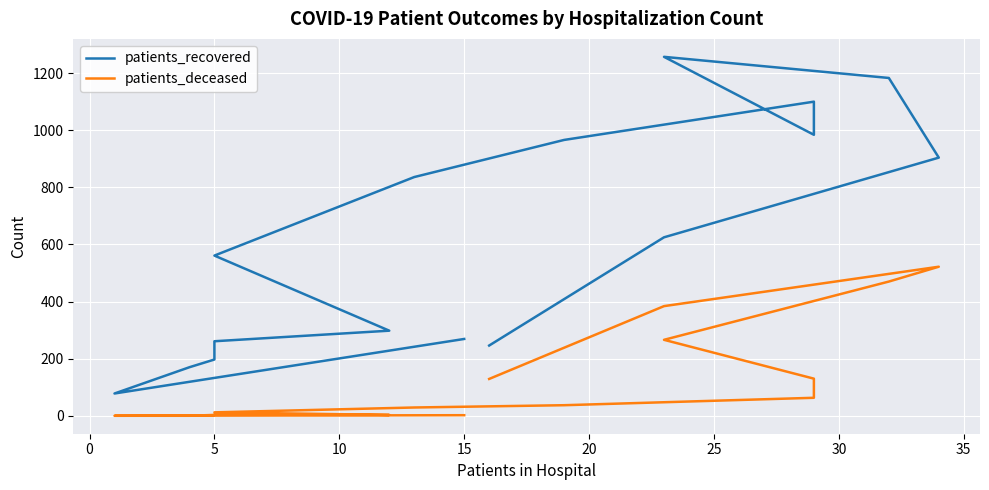

How many values in the patients_recovered series exceed 625?

7